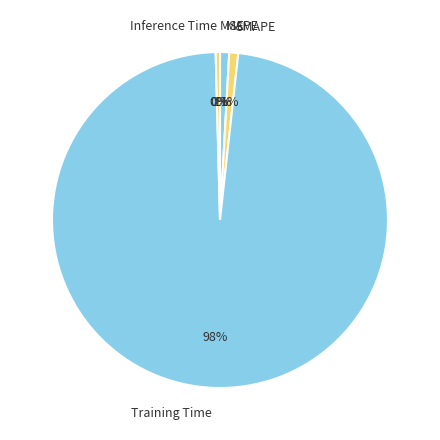

To the nearest percent, what is the average slice percentage?

20%